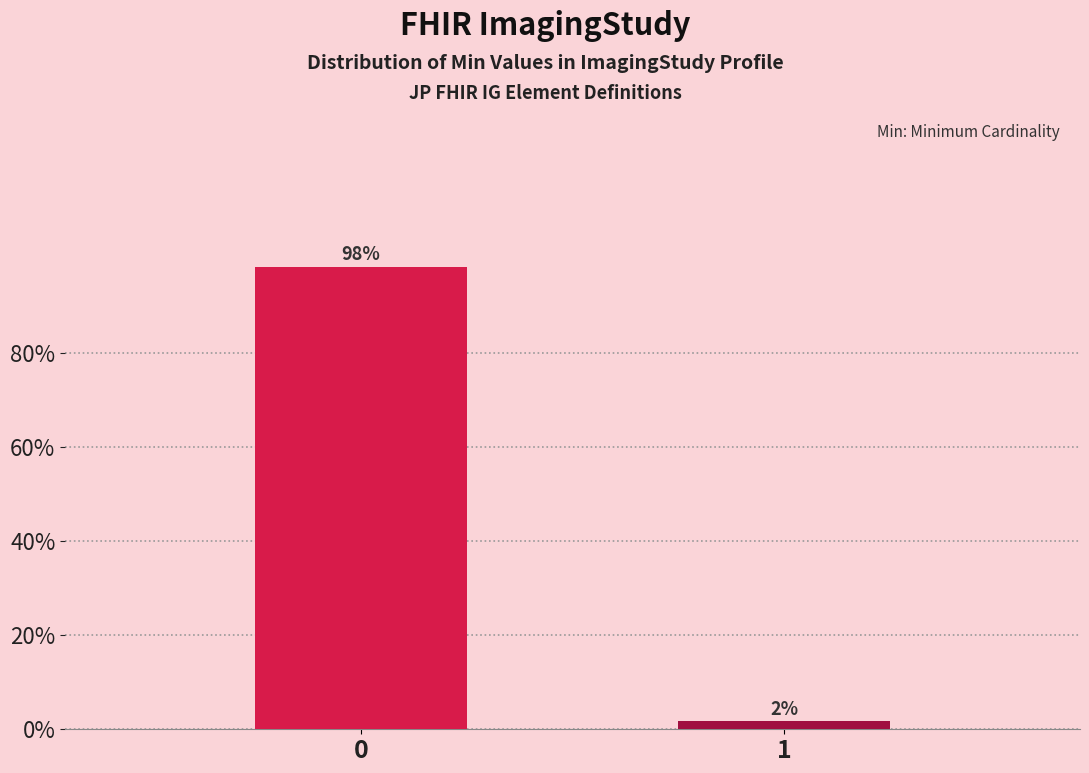

Rank the categories by value from lowest to highest.

1, 0